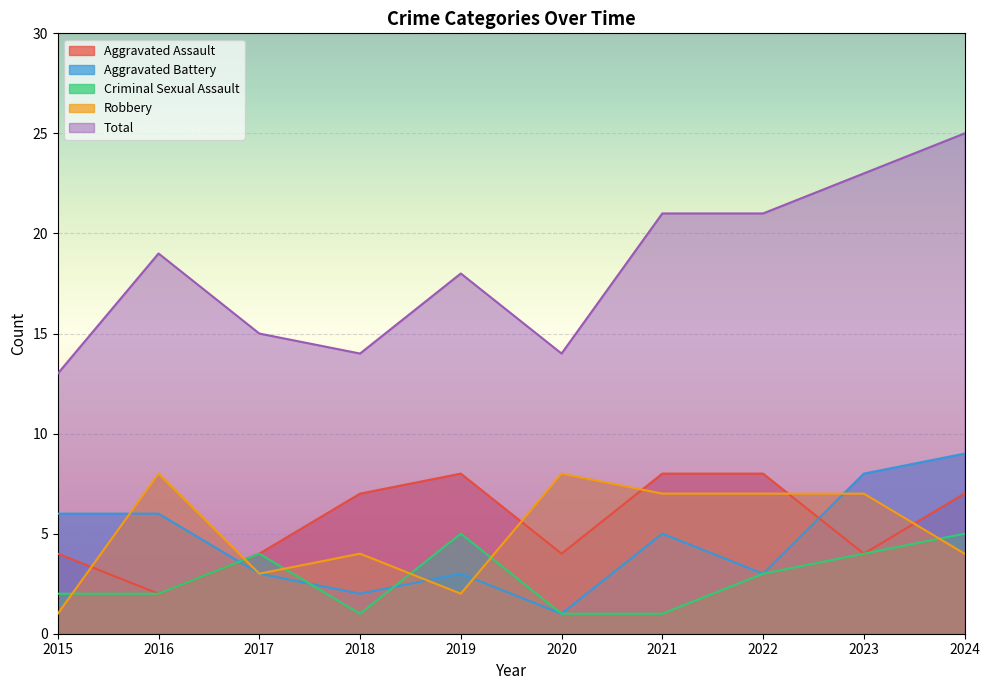

How many distinct data groups are displayed?

5